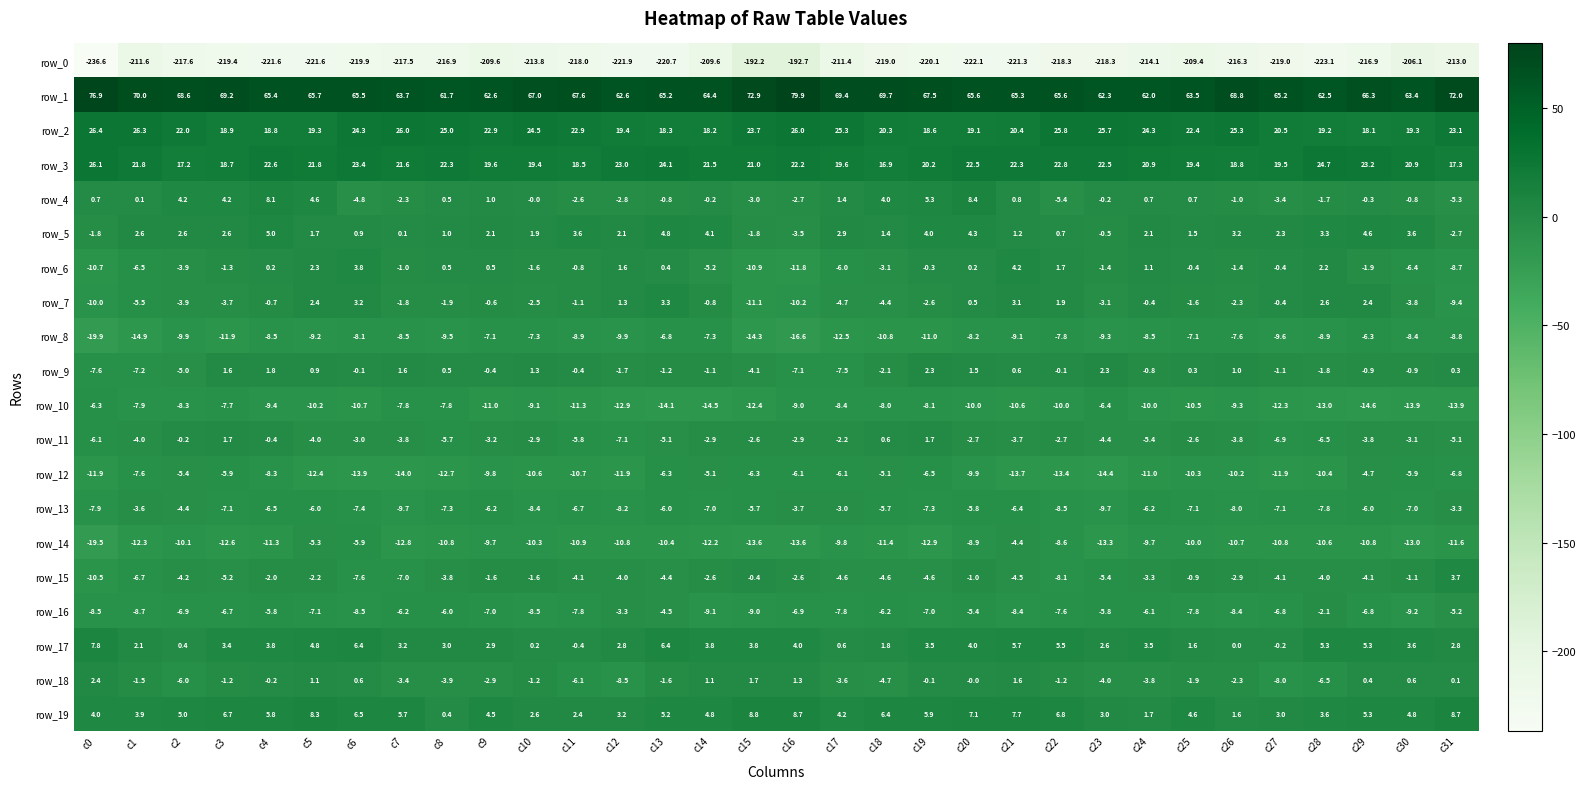

Which series has the largest total across all categories?

row_1